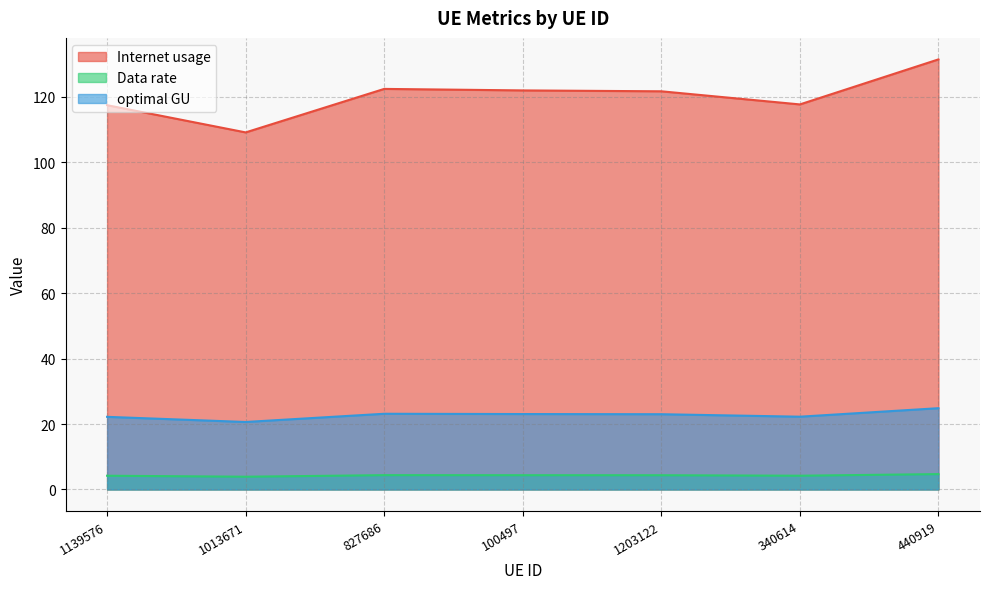

What is the label of the 7th point from the left?

440919